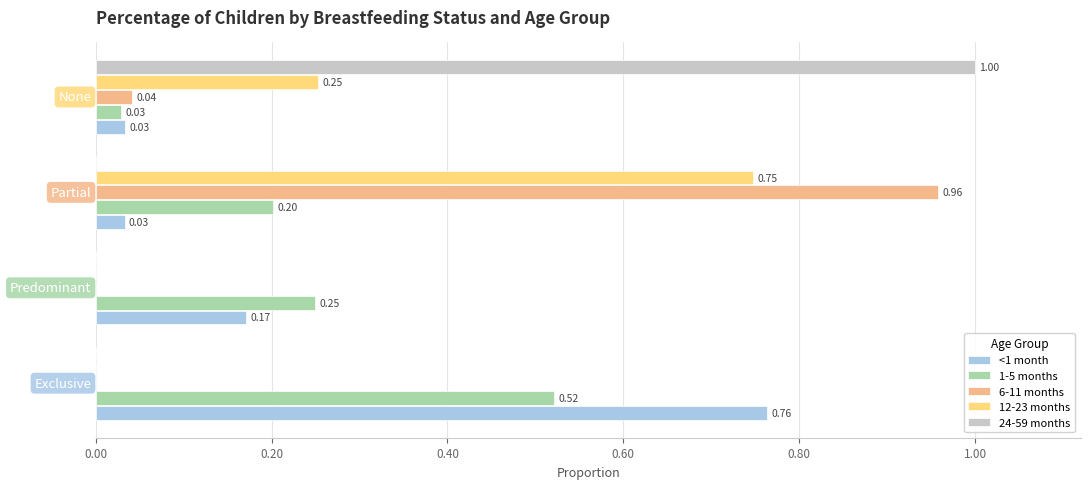

How many positive values does the 24-59 months series have?

1